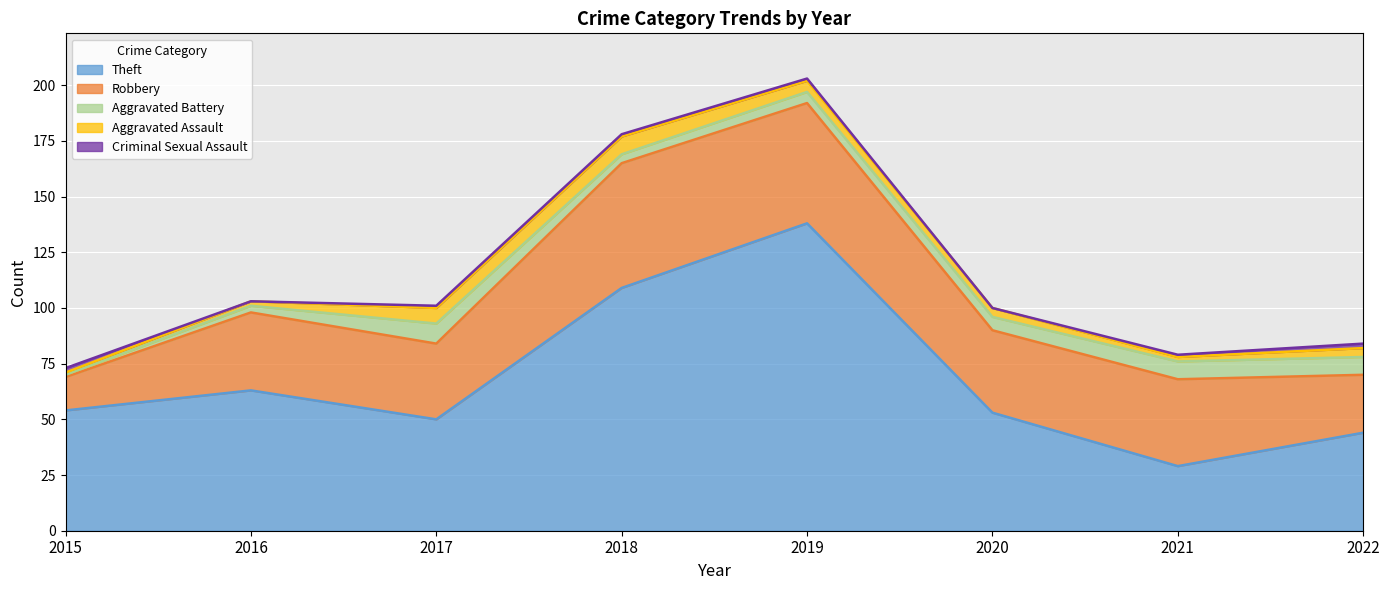

Where is Robbery nearest to the value 35?

2016